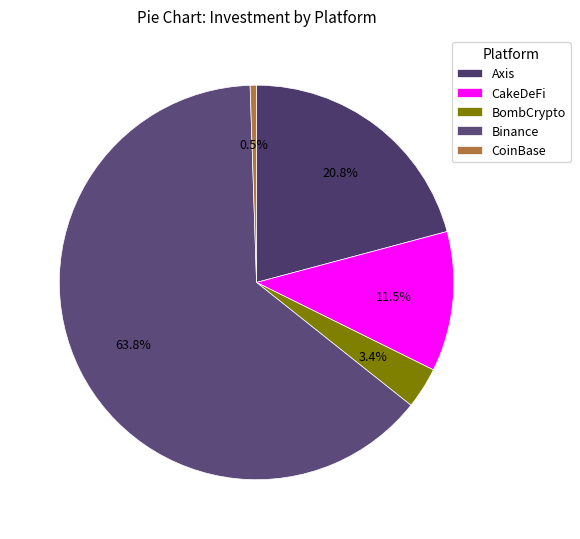

Is the sum of Axis and BombCrypto greater than half?

No